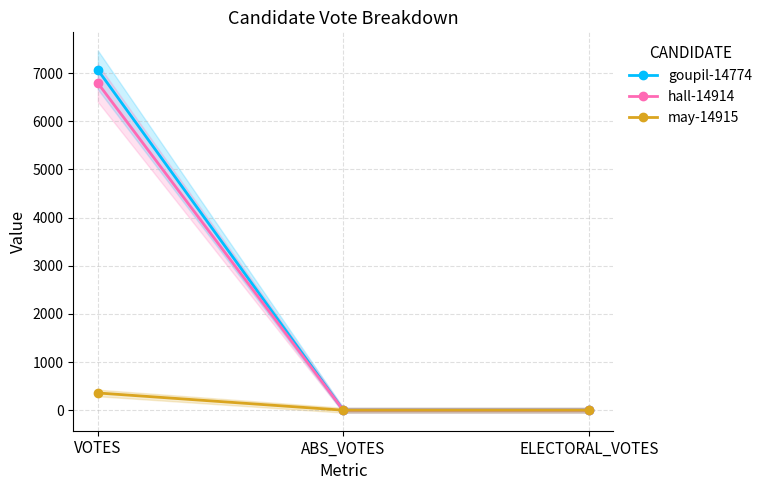

What is the highest value of the goupil-14774 series?

7067